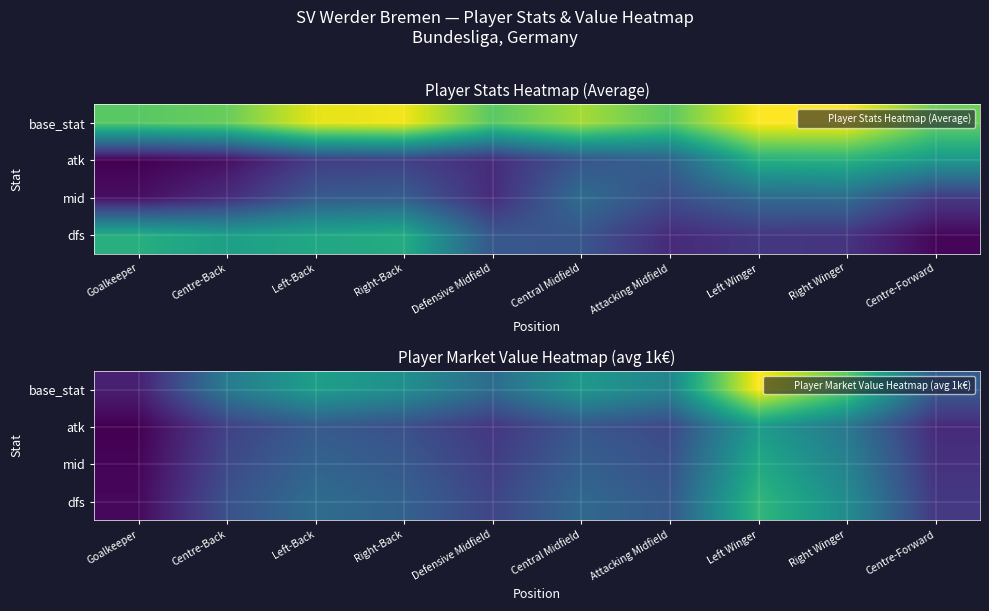

At Defensive Midfield, list the series in order from smallest to largest.

atk, mid, dfs, base_stat